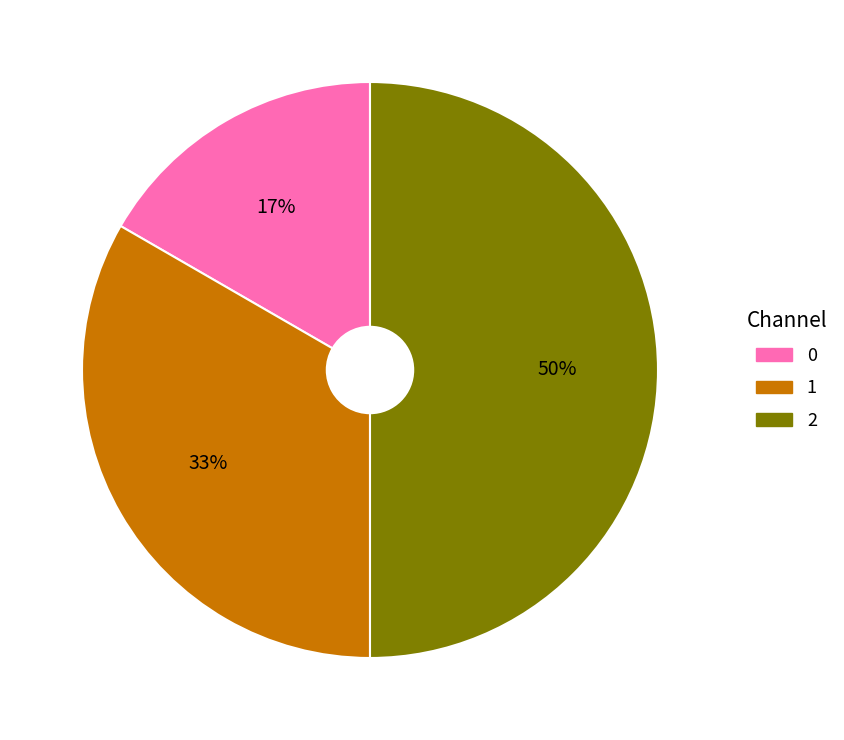

Combined, do 1 and 2 account for over 50%?

Yes